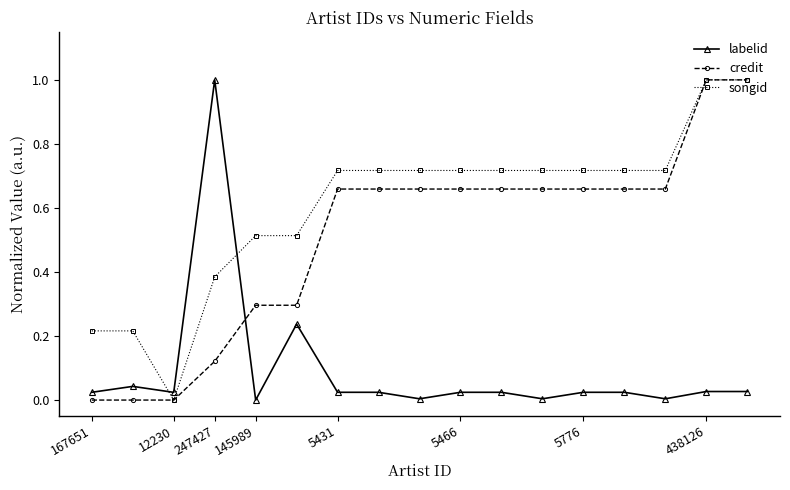

Is this an area chart (filled region under the line)?

No